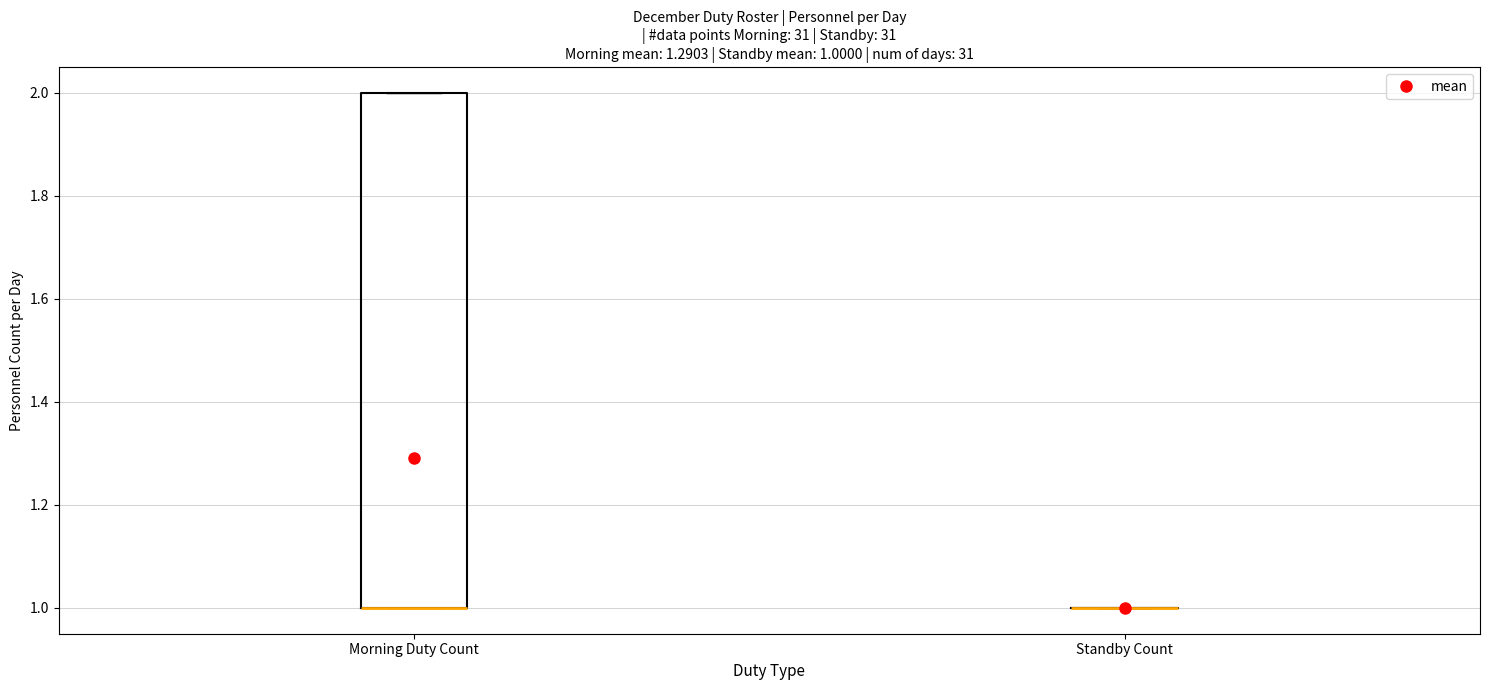

Comparing the boxes themselves (not the whiskers), which one is the tallest?

Morning Duty Count